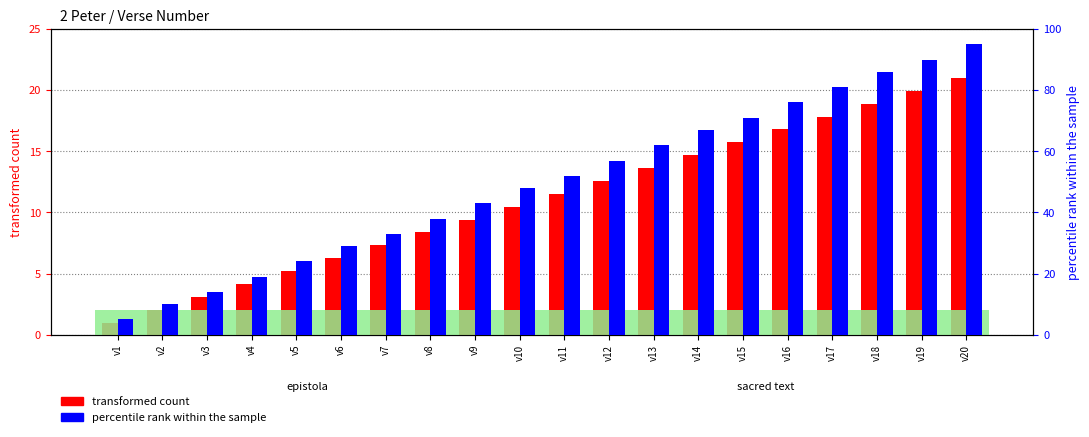

Where does the percentile rank within the sample series first go above 52?

v12